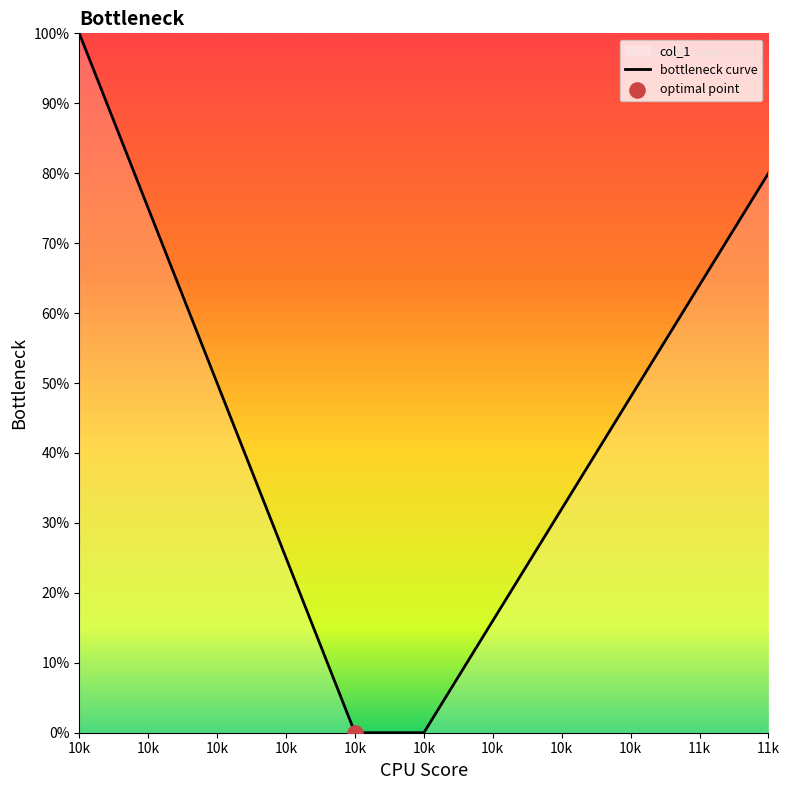

Between 10k and 11k, which is larger?

11k